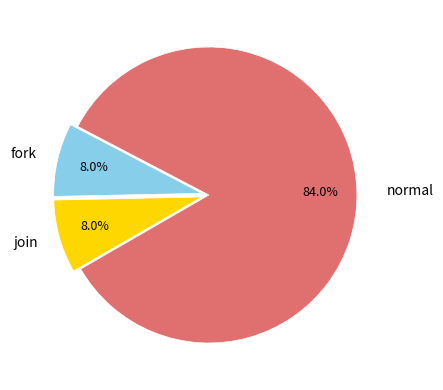

Approximately how many times larger is the value at fork compared to join?

1.0